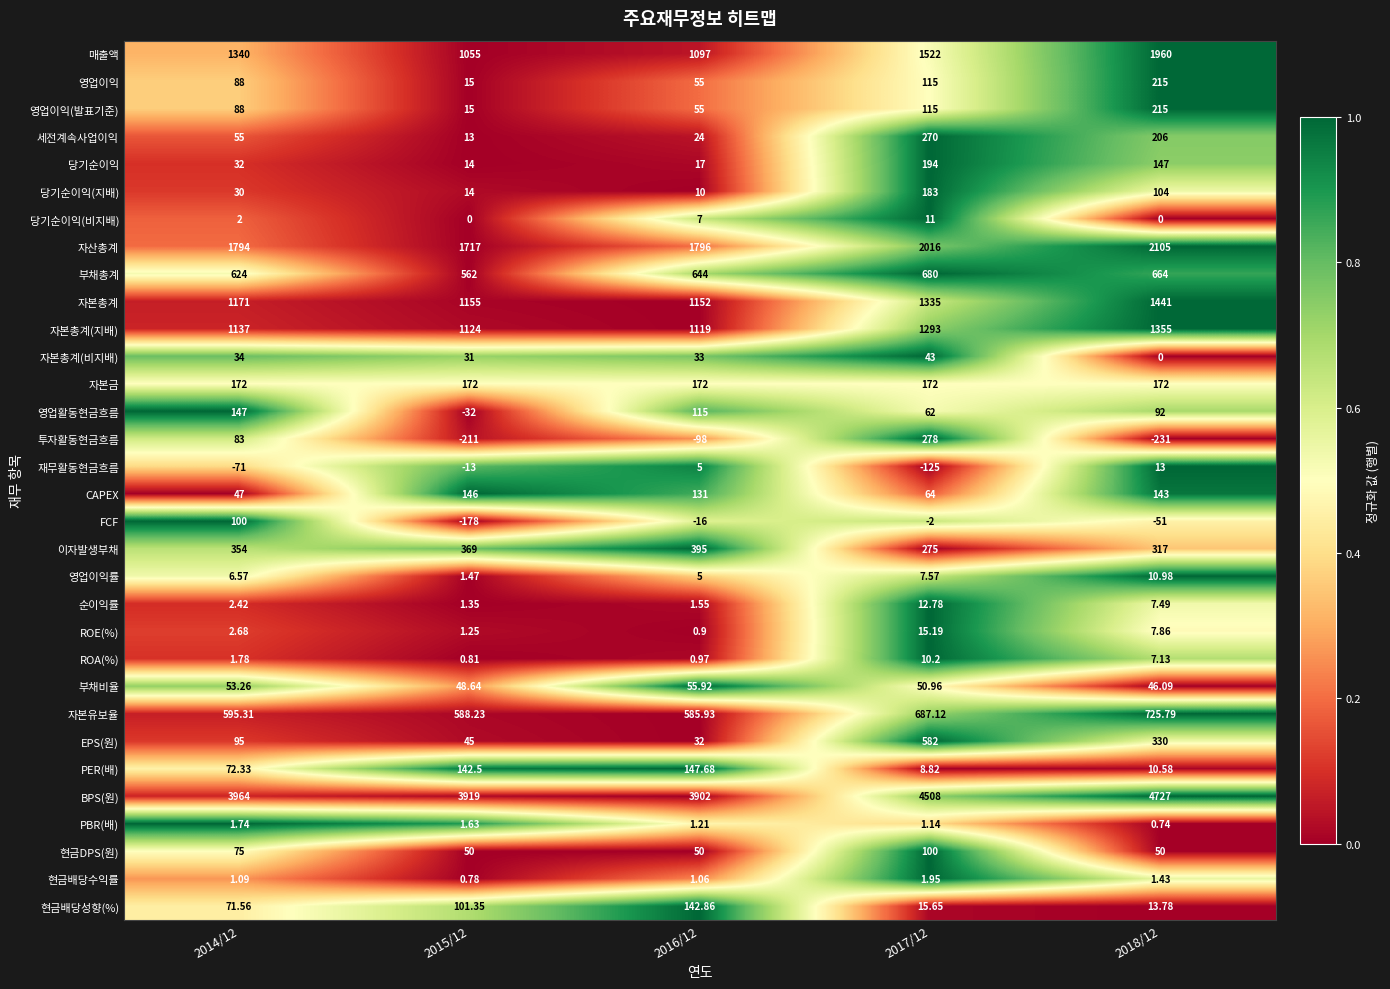

Which series has the largest total across all categories?

BPS(원)